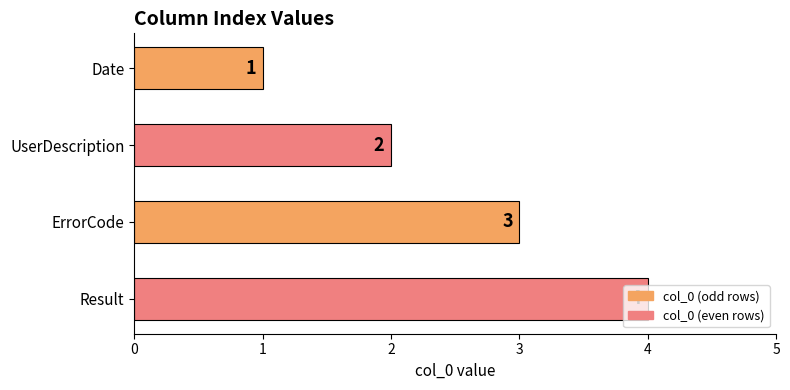

Approximately how many times larger is the value at ErrorCode compared to Date?

3.0